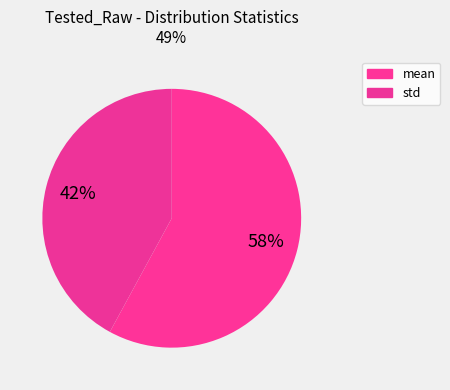

How many slices are in this pie chart?

2